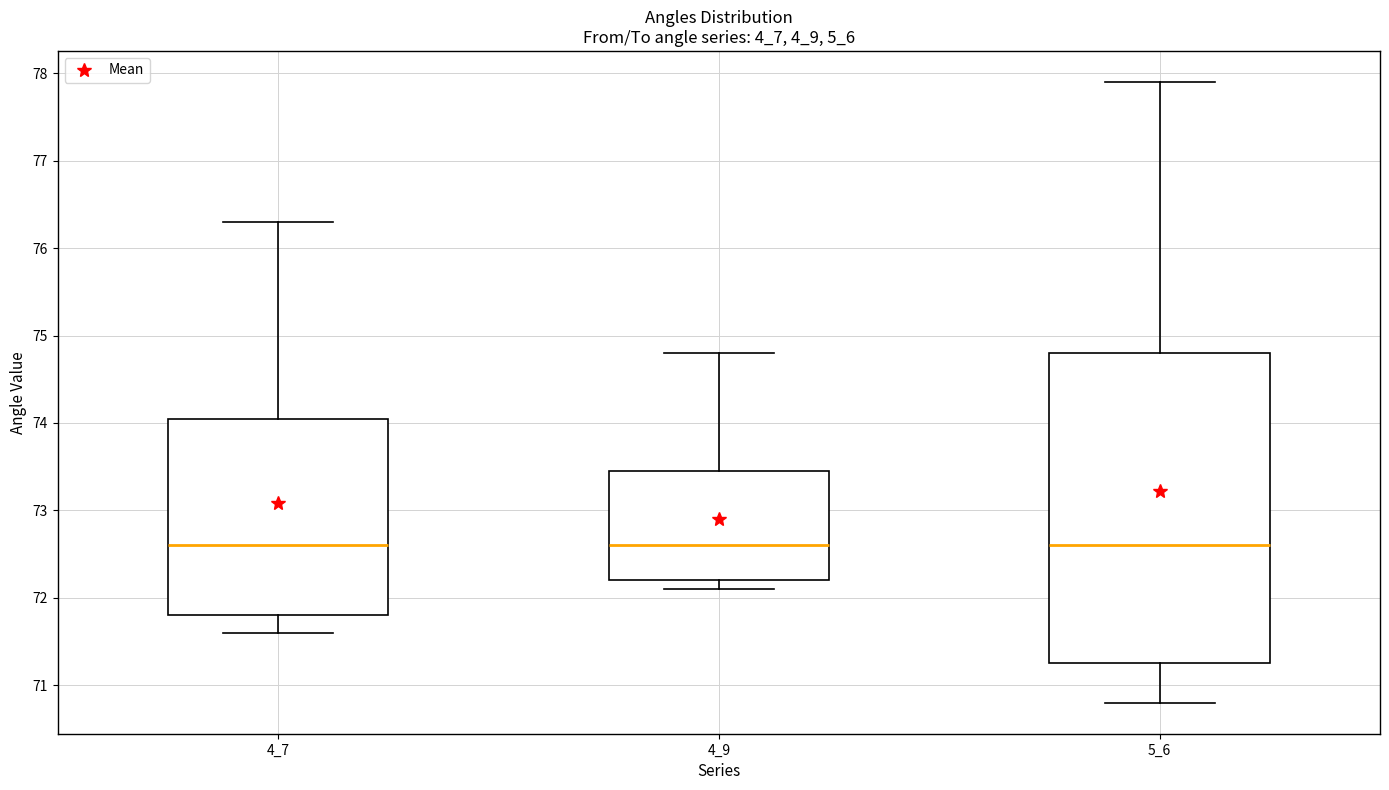

Comparing the boxes themselves (not the whiskers), which one is the tallest?

5_6